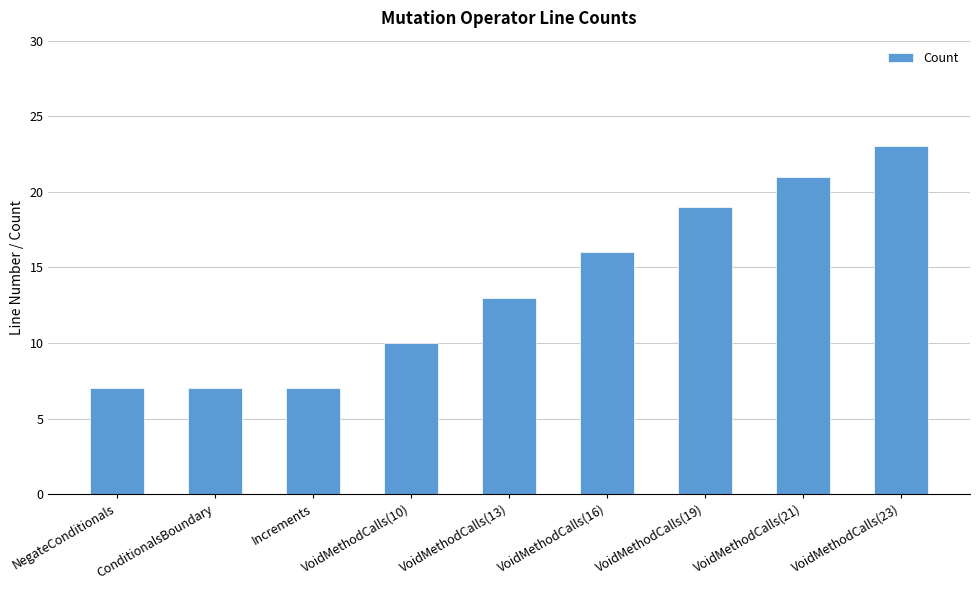

Where is the data nearest to the value 15?

VoidMethodCalls(16)